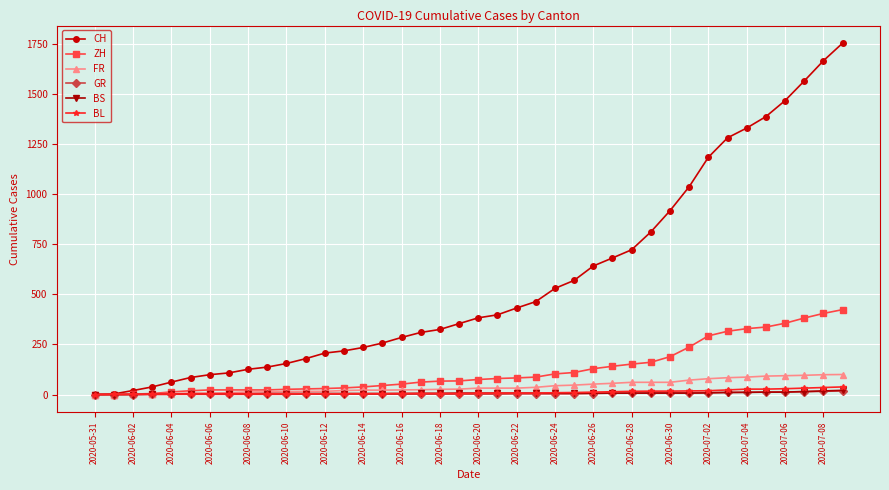

What is the maximum value for CH?

1755